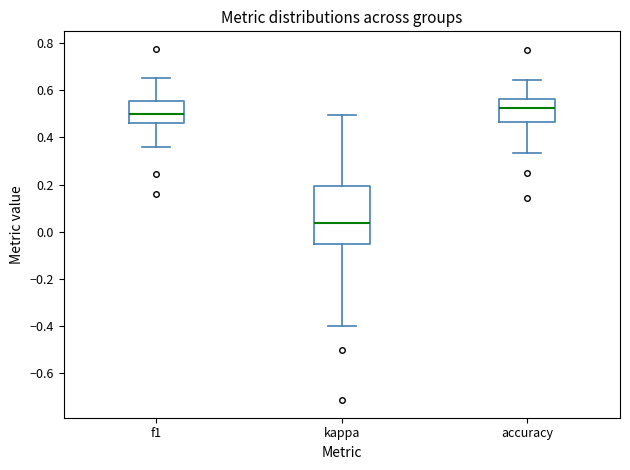

Where does the lower whisker of the box for kappa end on the y-axis? The values are not printed on the chart, so give them approximately, as read against the axis.

-0.40